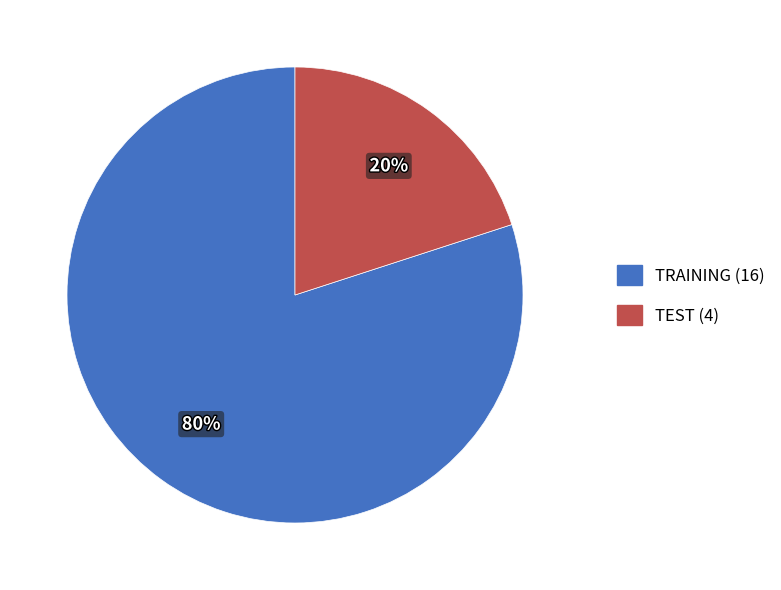

Combined, do TEST (4) and TRAINING (16) account for over 50%?

Yes